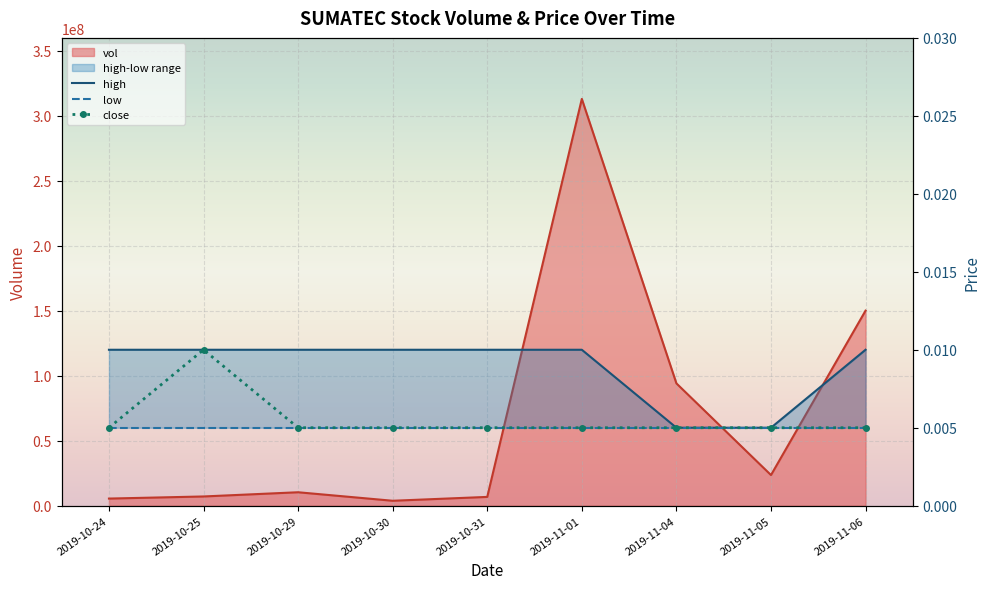

Rank the categories by low value from highest to lowest.

2019-10-24, 2019-10-25, 2019-10-29, 2019-10-30, 2019-10-31, 2019-11-01, 2019-11-04, 2019-11-05, 2019-11-06